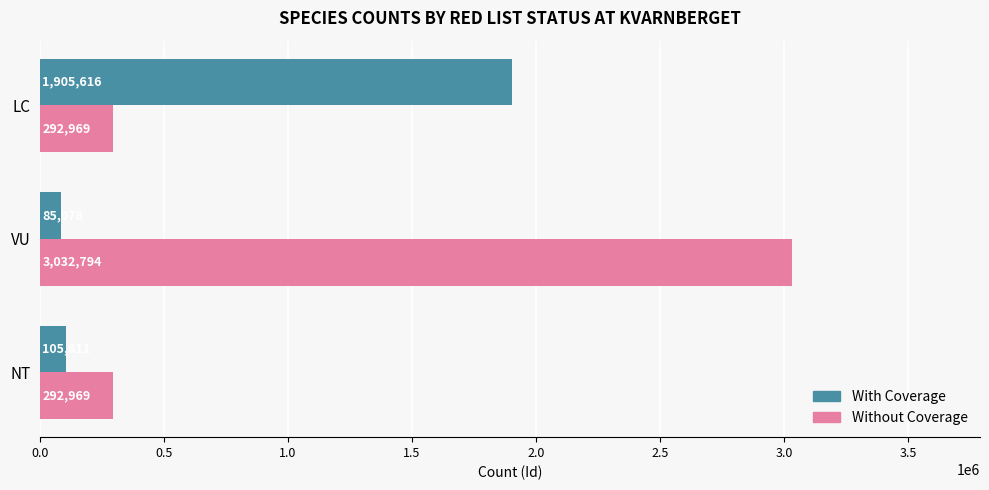

List the series in order of their peak value, lowest first.

With Coverage, Without Coverage